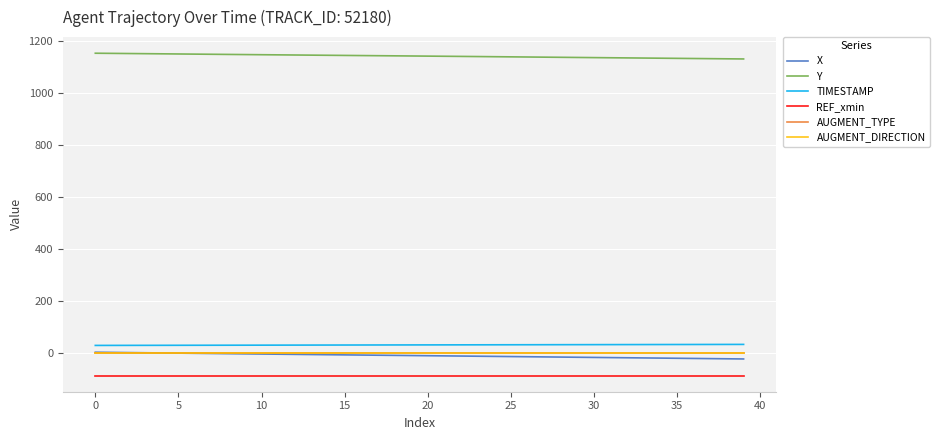

What is the value of the X point at the 34th from the left?

-18.1